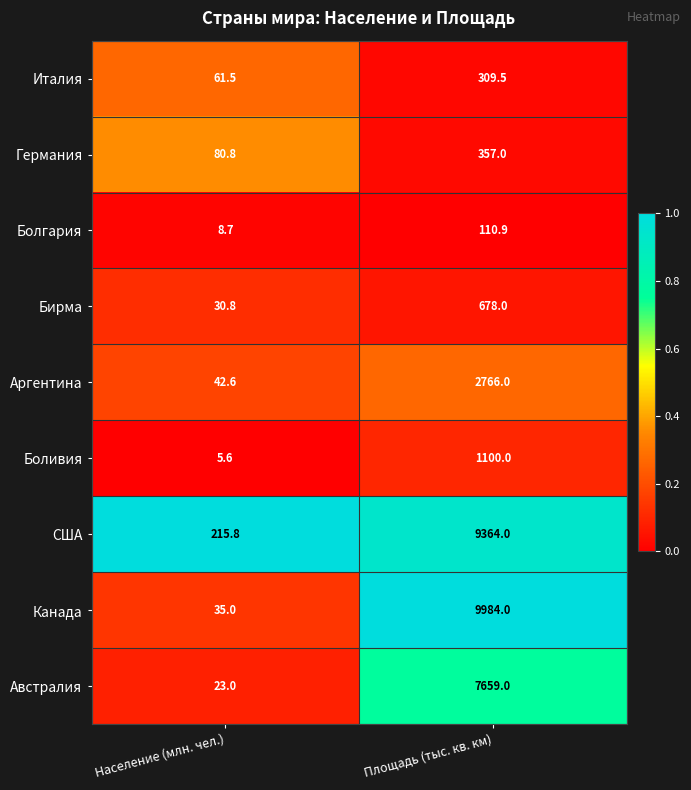

What is the difference between the highest and lowest values at Население (млн. чел.)?

210.2